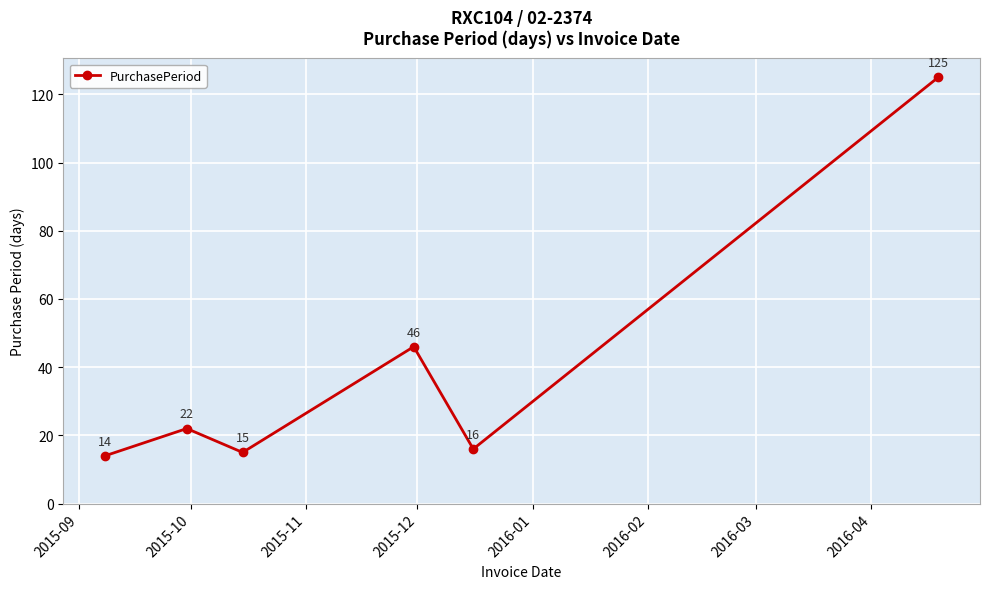

What is the greatest value displayed?

125